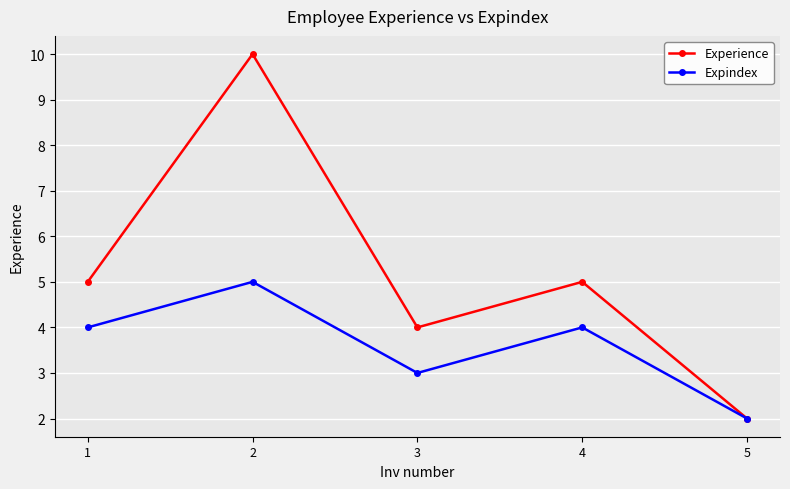

What value does the Expindex series have at 1?

4